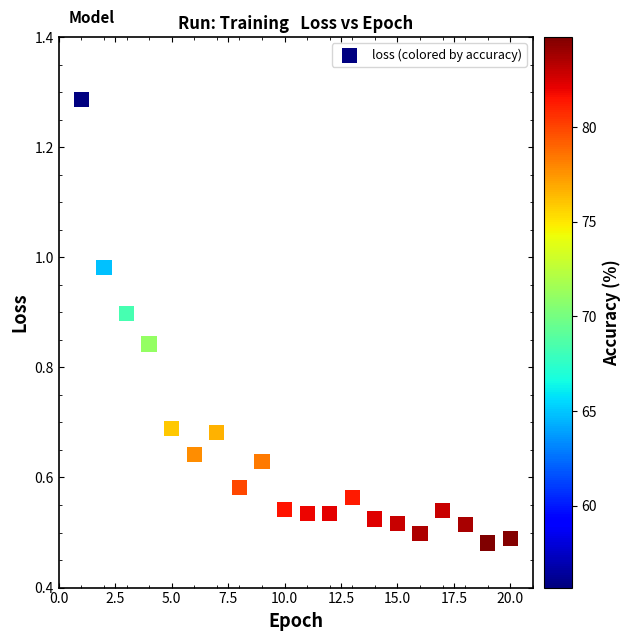

What is the range of X values (max minus min)?

19.0